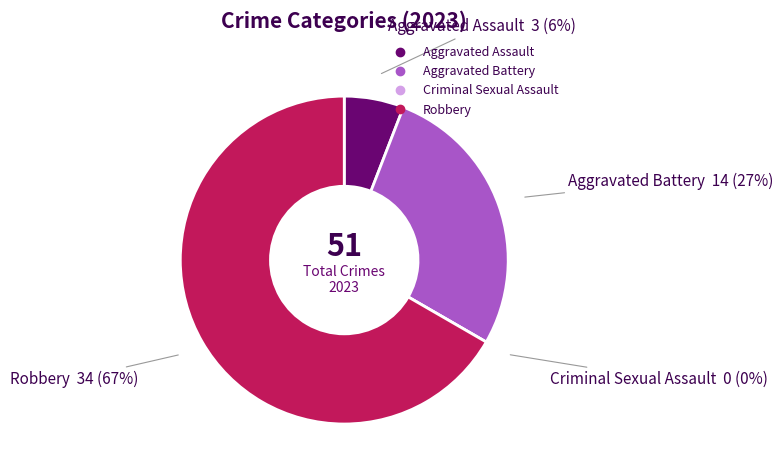

To the nearest percent, what is the combined percentage of Criminal Sexual Assault and Robbery?

67%